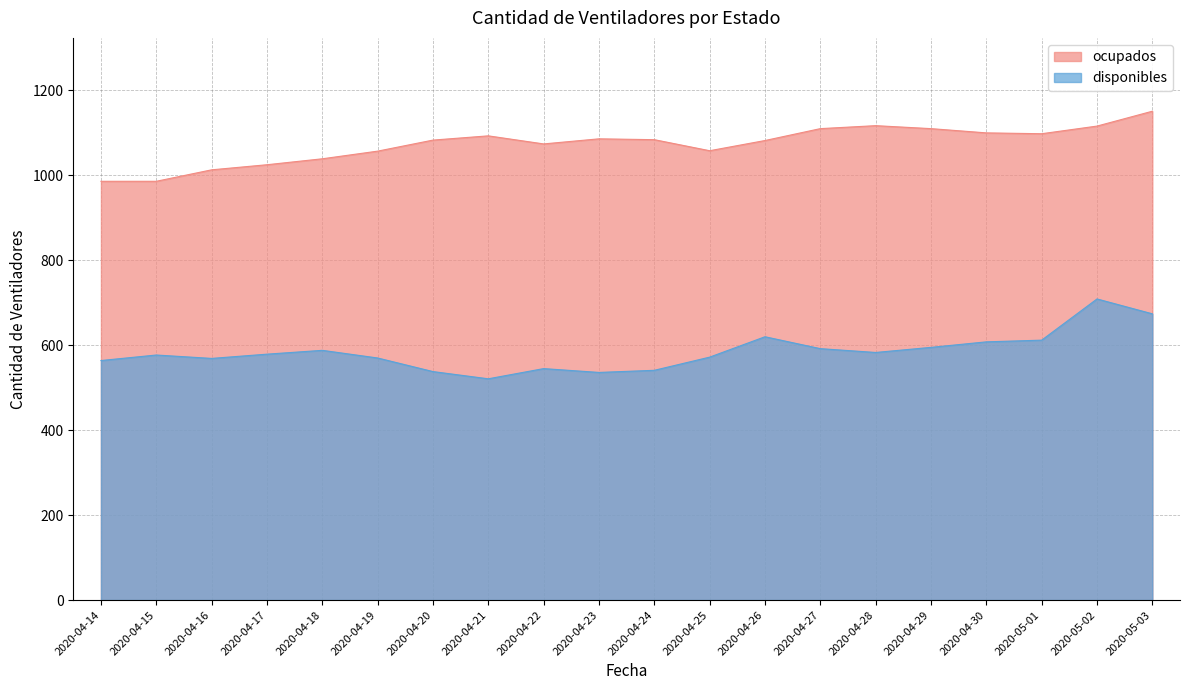

At how many categories does at least one series exceed 980?

20